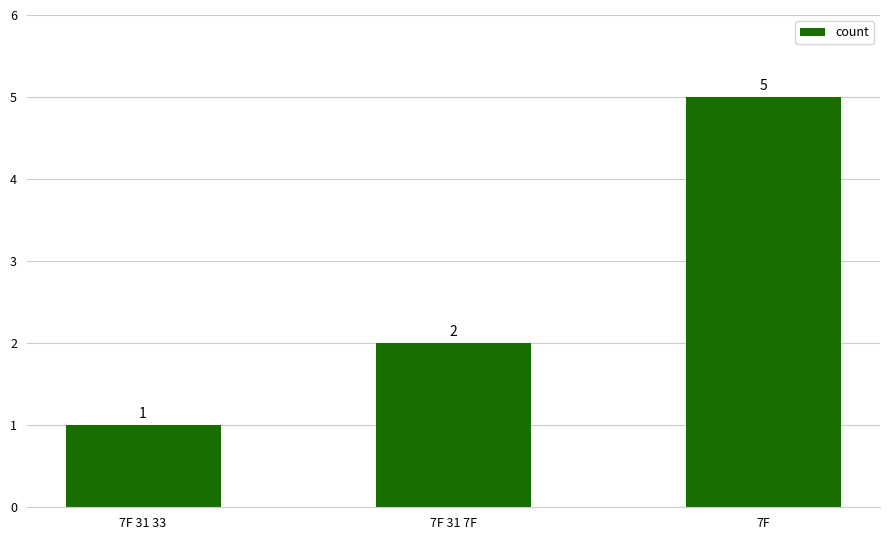

Between 7F 31 7F and 7F 31 33, which is larger?

7F 31 7F